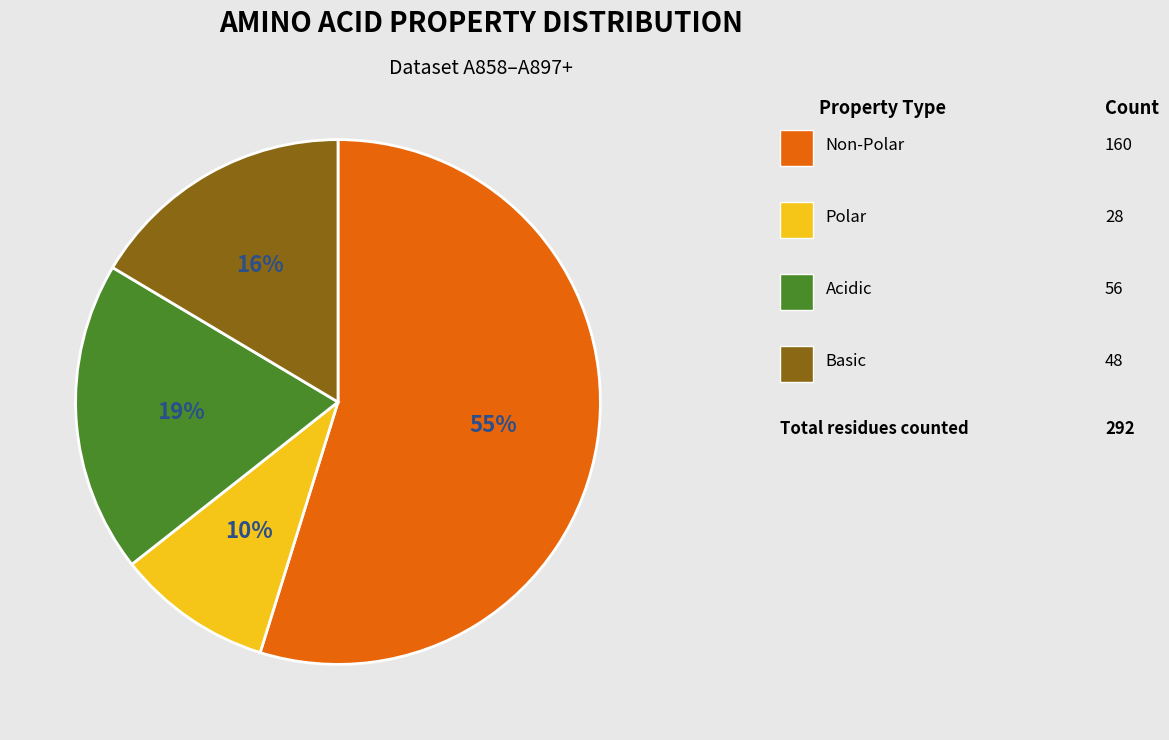

Is there a majority slice in this chart?

Yes